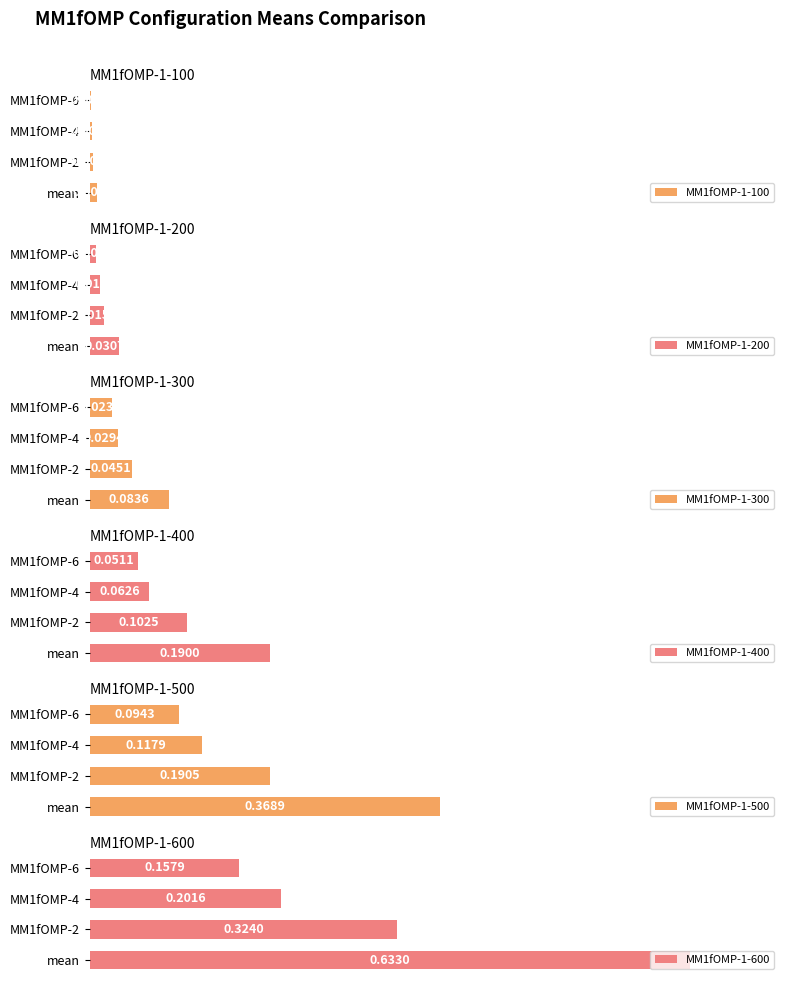

What is the value of the MM1fOMP-1-400 bar at the 4th from the left?

0.1